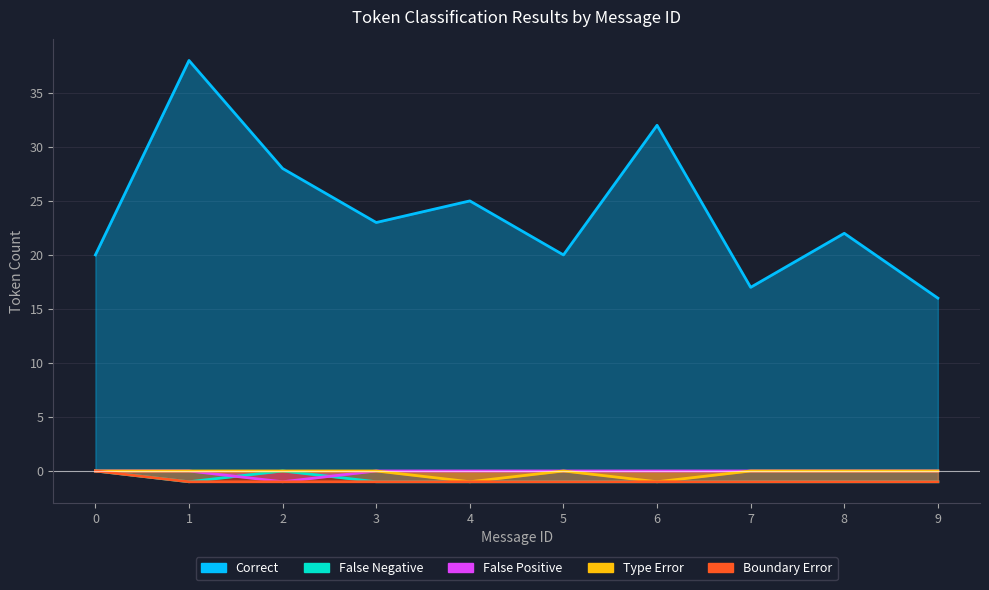

True or false: False Positive and Type Error cross at least once.

False